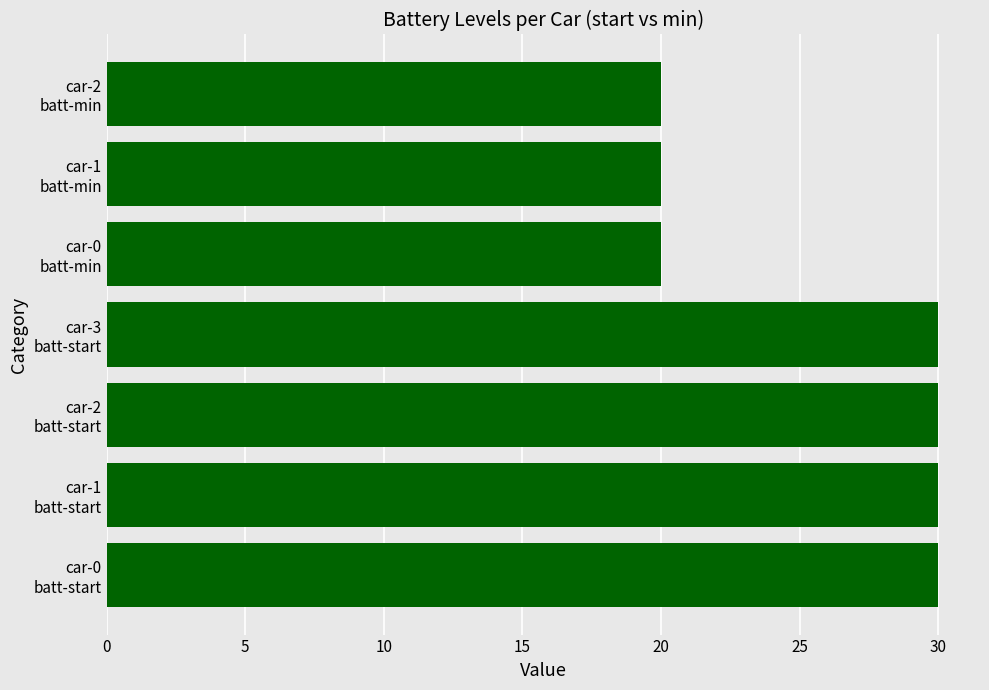

What is the sum of all values?

180